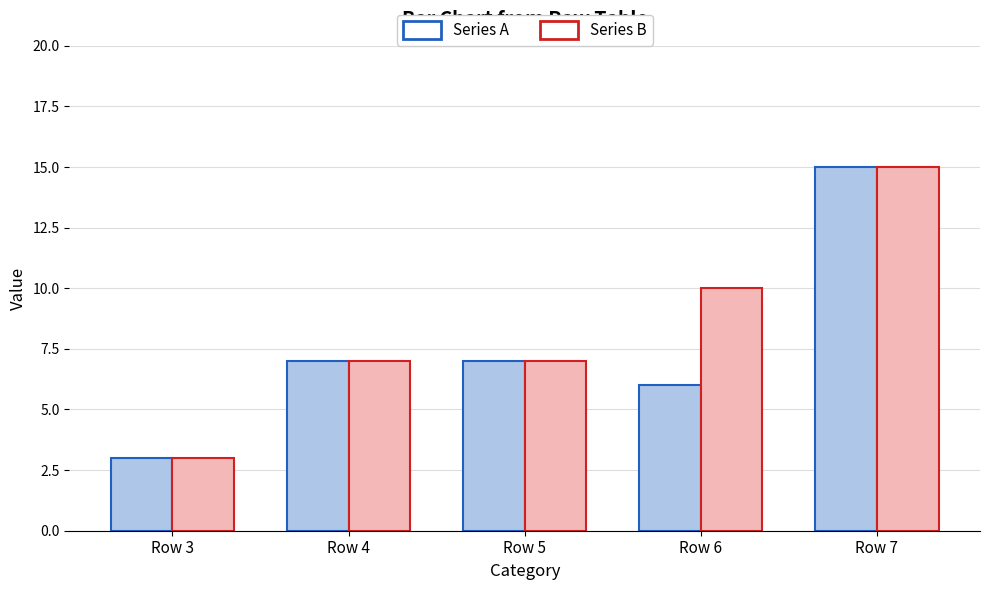

List the series in order of their overall mean, highest first.

Series B, Series A